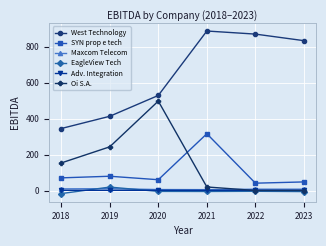

List the series in order of their peak value, lowest first.

Adv. Integration, Maxcom Telecom, EagleView Tech, SYN prop e tech, Oi S.A., West Technology